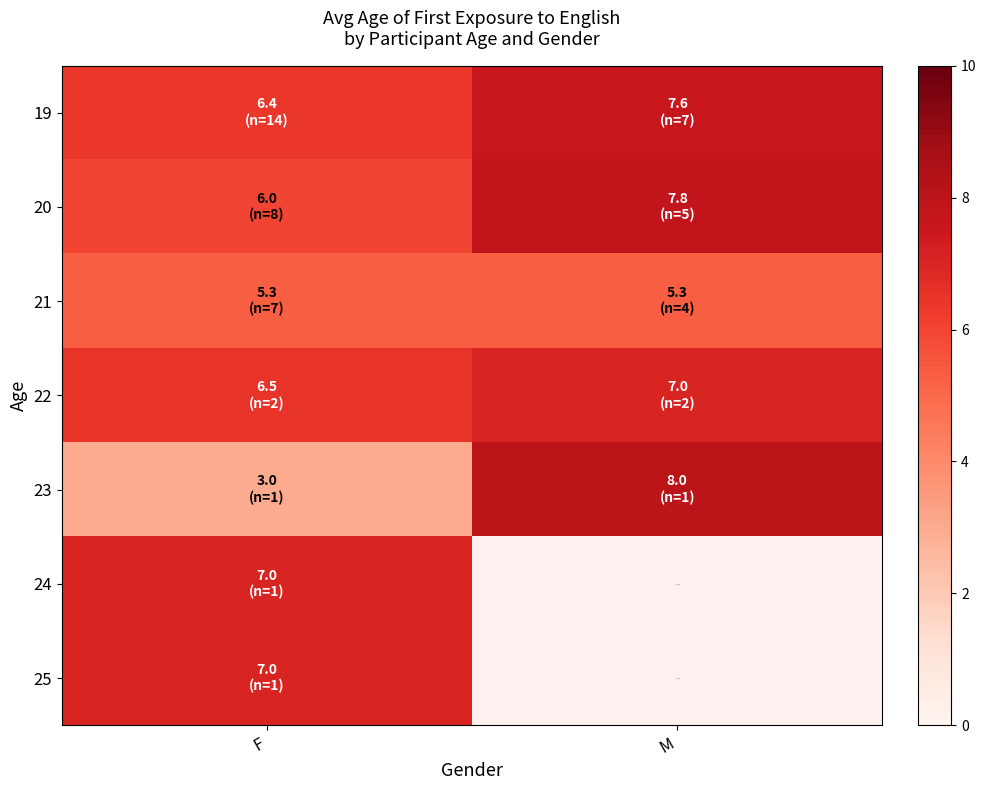

At which category is the sum across all series the highest?

F